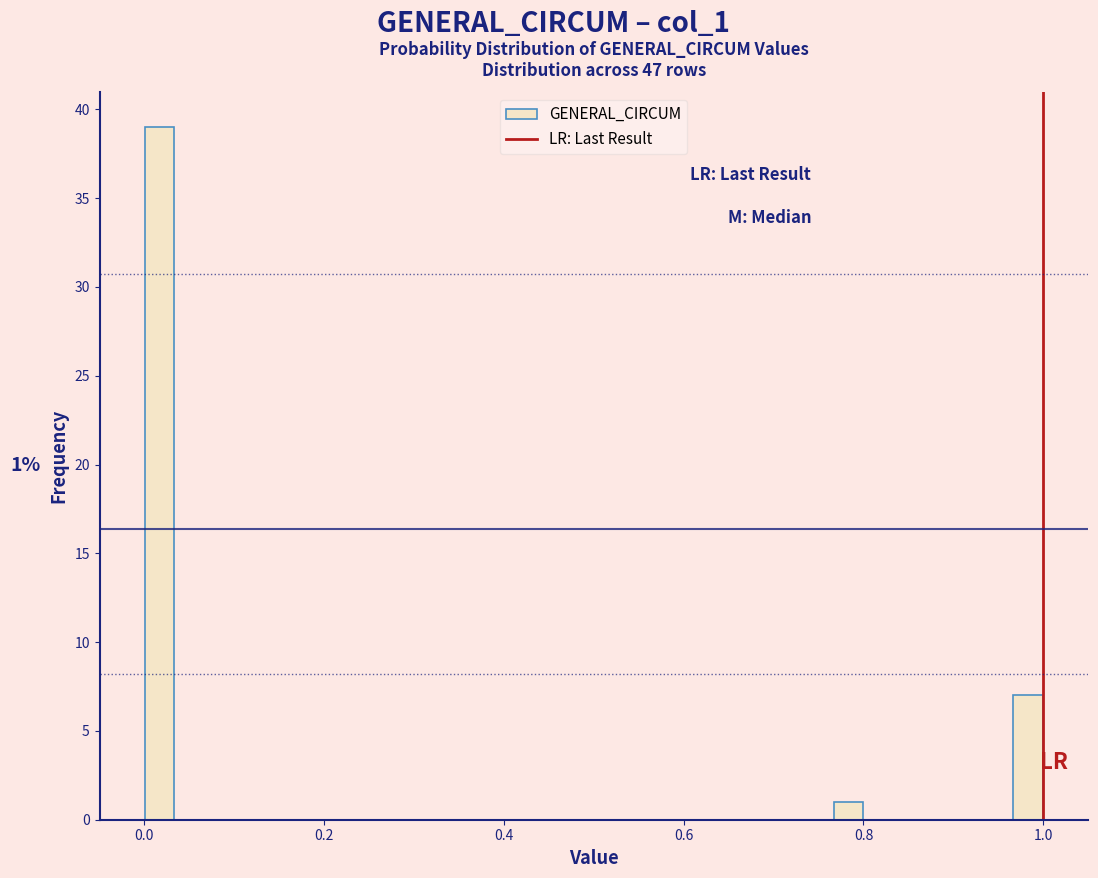

Read against the x-axis, roughly where is the centre of the tallest bar?

0.02